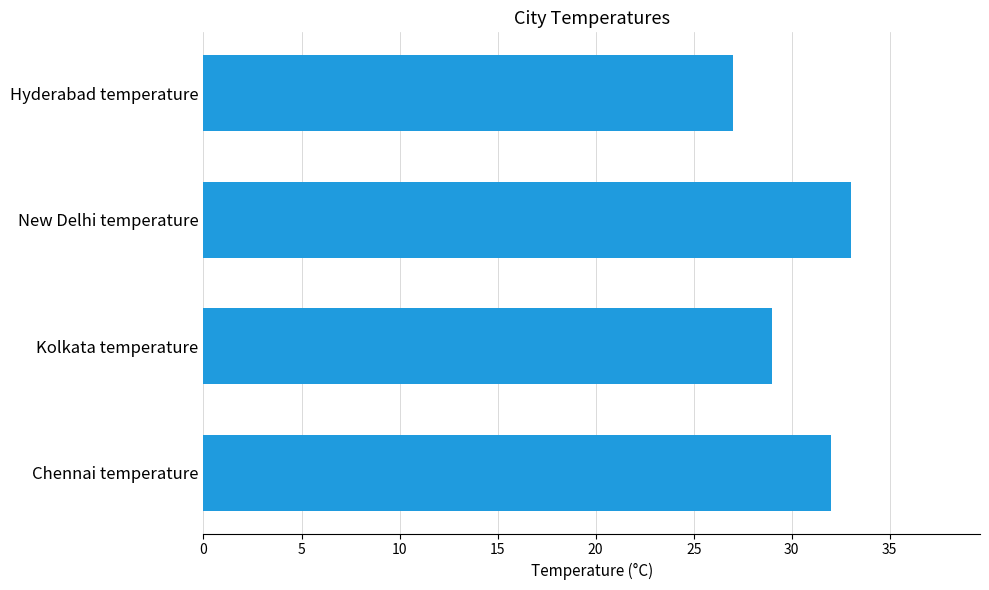

The chart shows a value of 29 at Kolkata temperature. True or false?

True